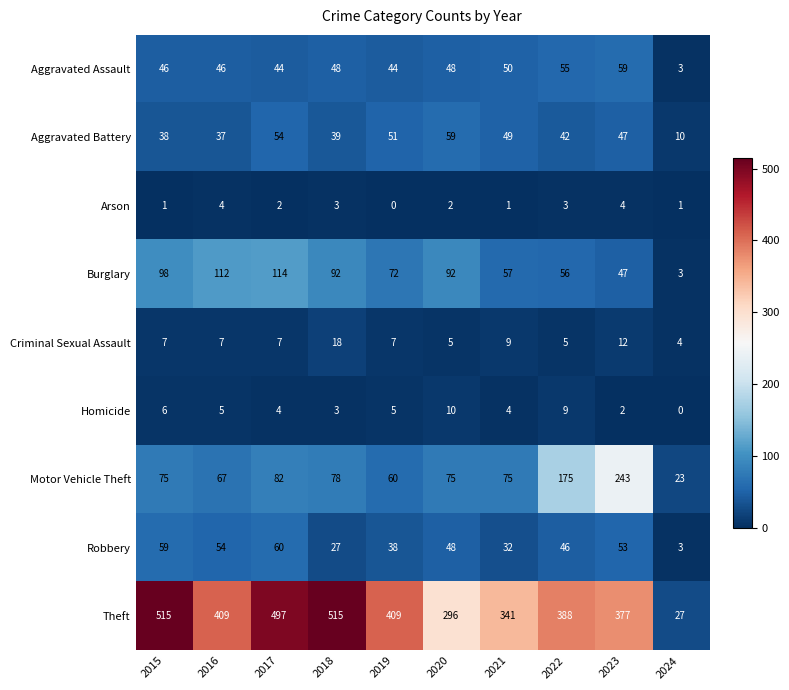

At which label is Robbery closest to 31?

2021